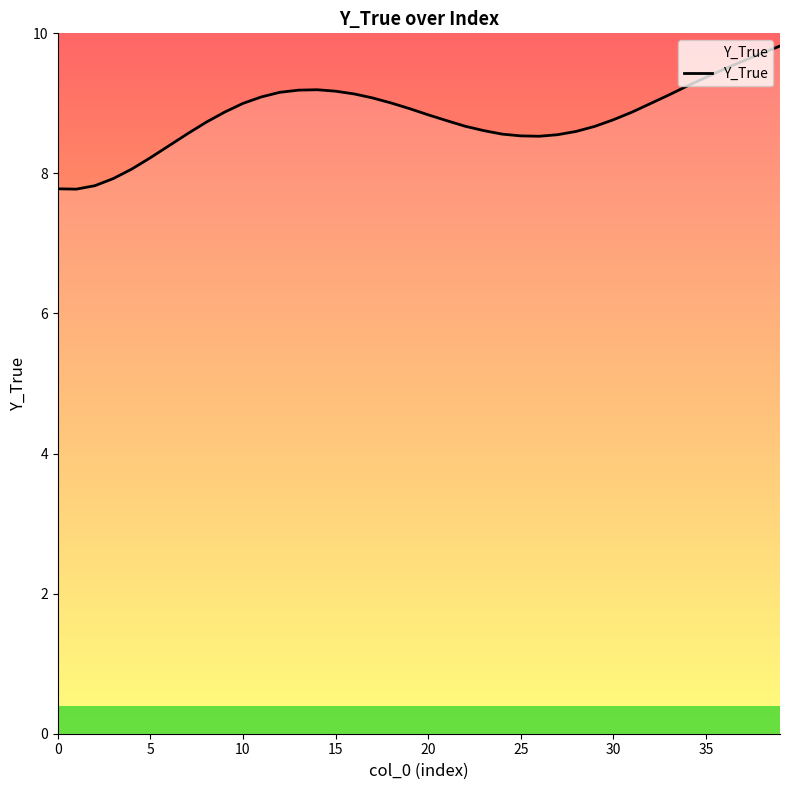

What is the difference between the maximum and minimum values?

2.0